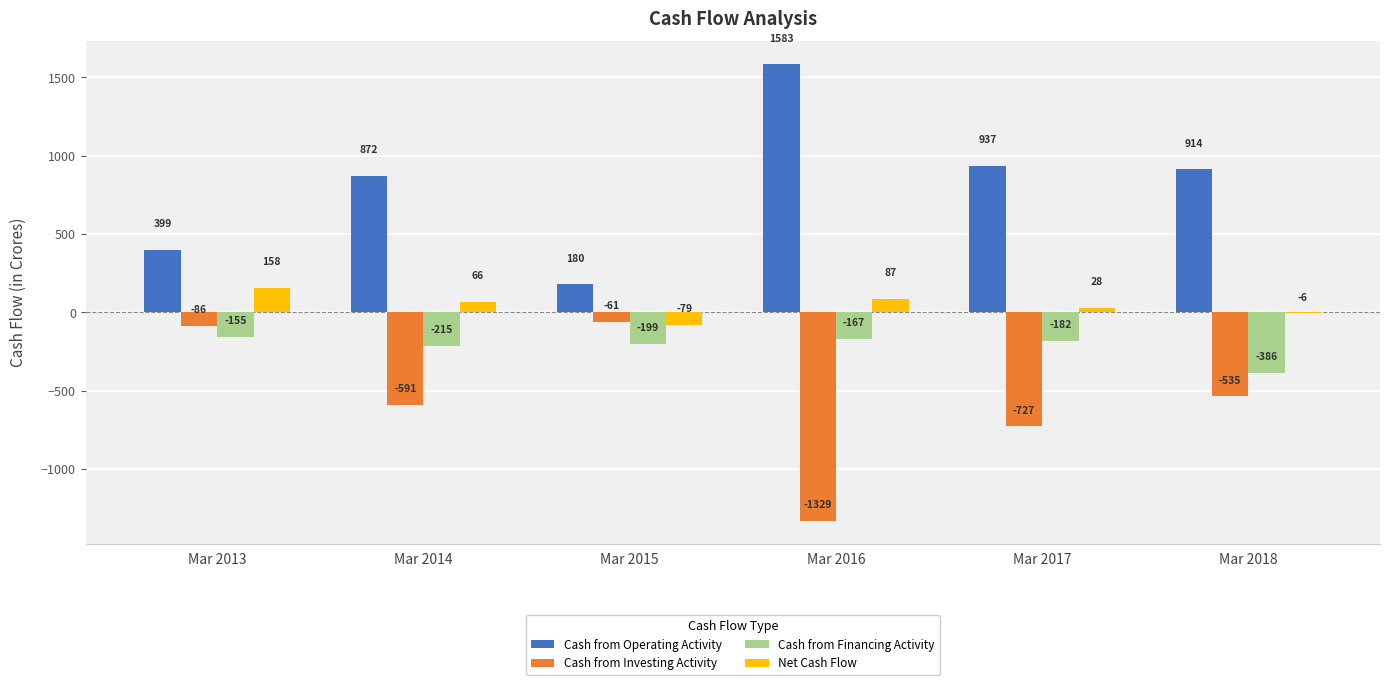

What is the total value across all series at Mar 2017?

56